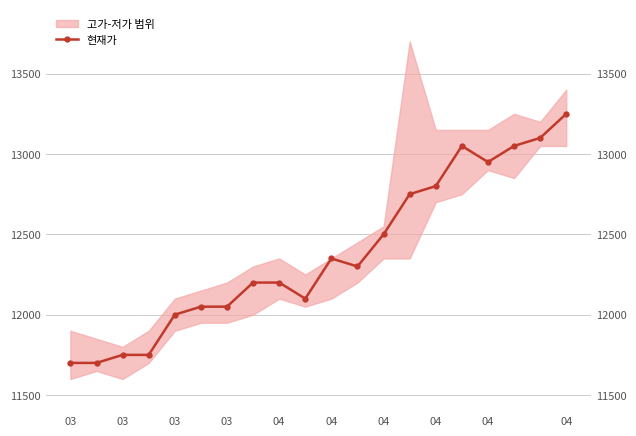

Reading right to left, list all the values displayed in this chart.

13250	13100	13050	12950	13050	12800	12750	12500	12300	12350	12100	12200	12200	12050	12050	12000	11750	11750	11700	11700